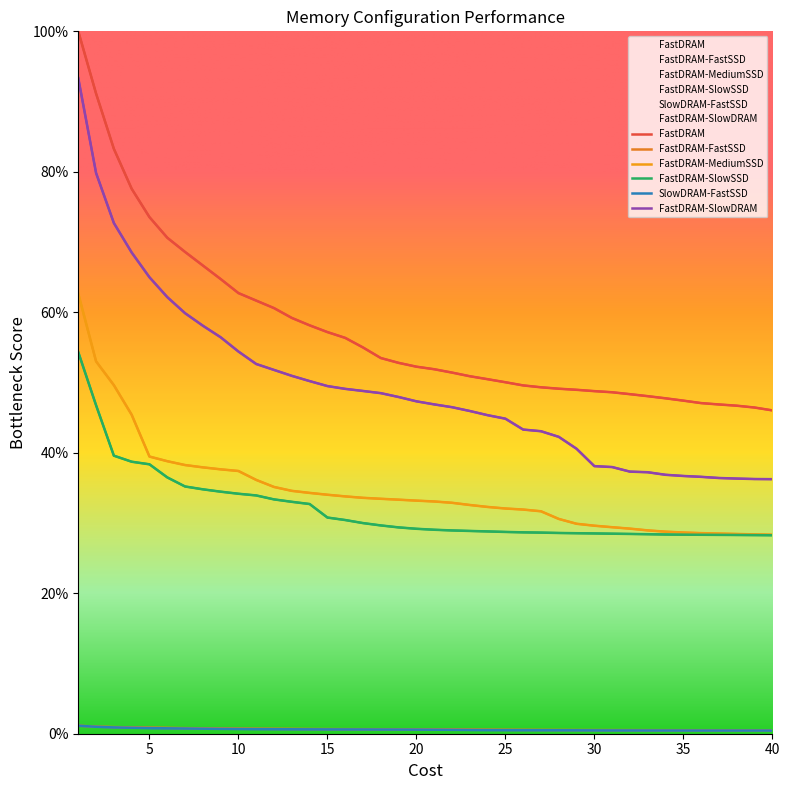

Which series has the largest range (max minus min)?

FastDRAM-SlowDRAM